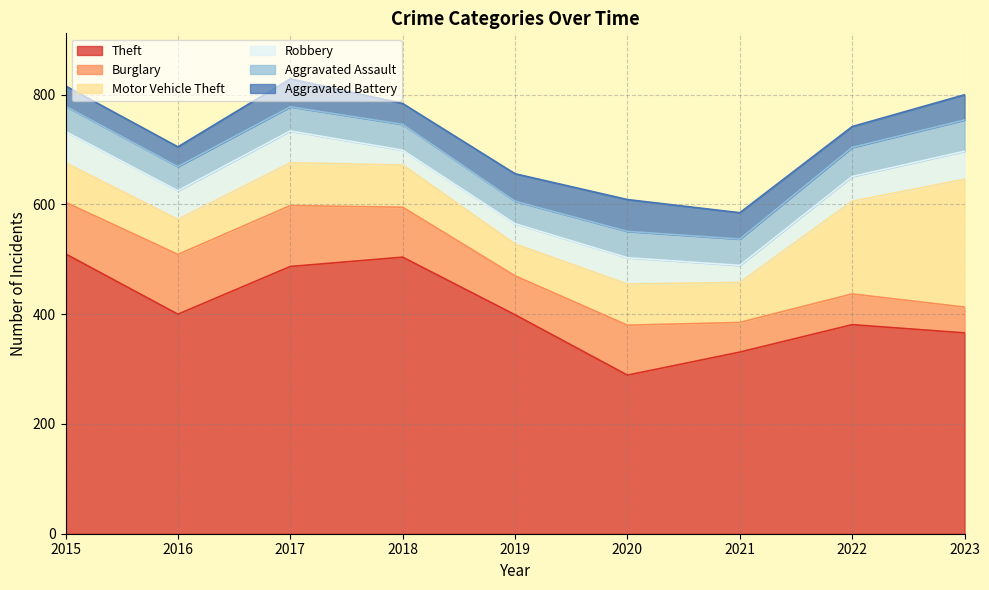

Reading right to left, extract all data points from this chart.

Theft: 366	381	331	289	399	504	487	400	510
Burglary: 47	56	54	91	71	91	111	109	94
Motor Vehicle Theft: 233	169	73	75	58	77	78	64	72
Robbery: 51	45	31	48	37	27	58	52	57
Aggravated Assault: 57	53	48	48	41	47	44	44	46
Aggravated Battery: 46	38	48	58	50	38	51	36	37